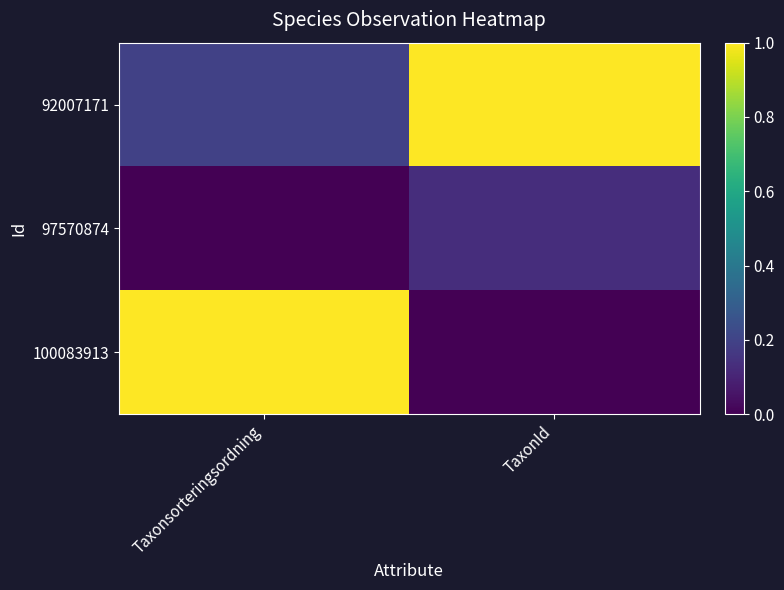

Which label corresponds to the smallest value in the chart?

Taxonsorteringsordning